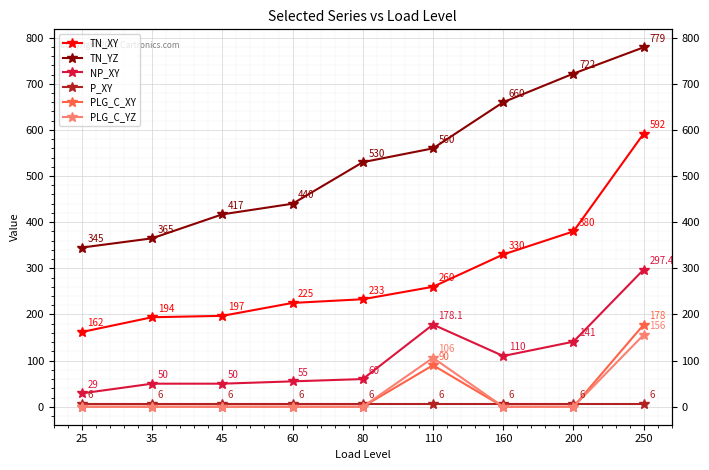

What is the difference between the PLG_C_YZ values at 110 and 25?

106.0